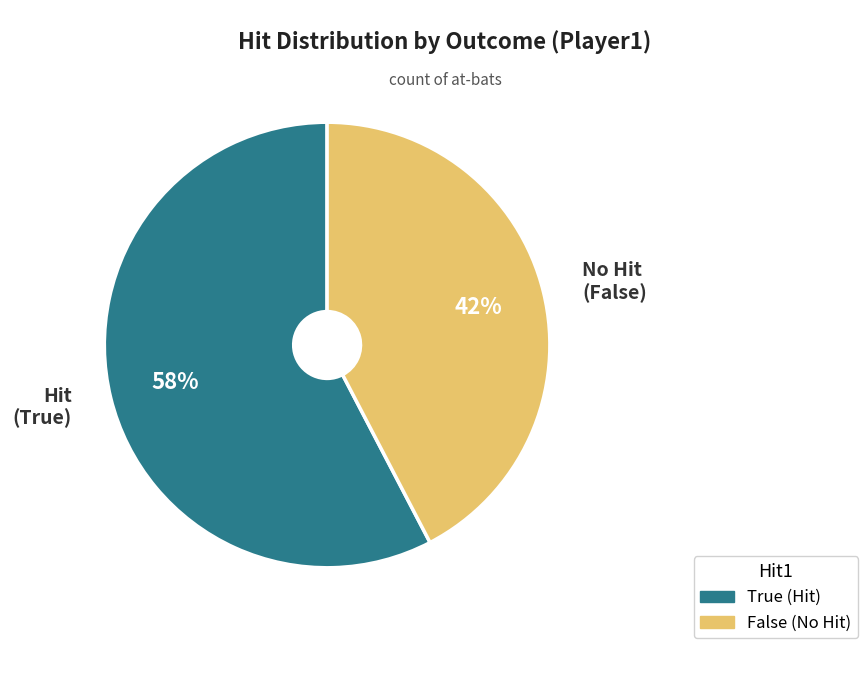

Is there any slice that represents more than half of the pie?

Yes